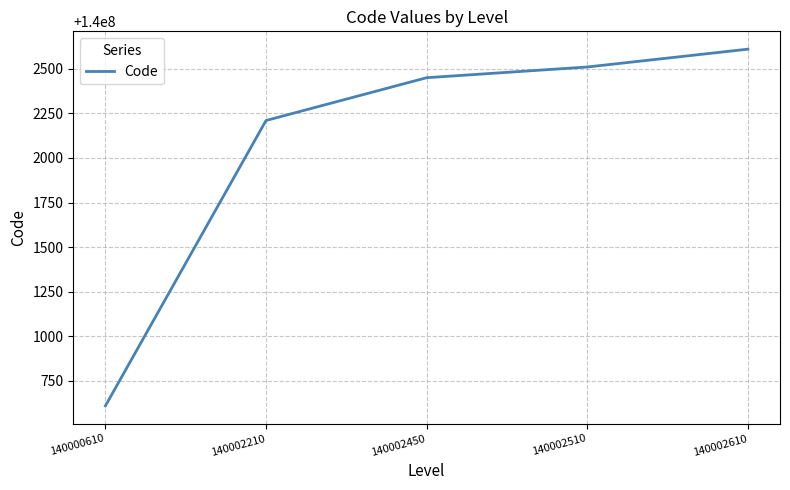

True or false: the data shows 140002450 at 140002450.

True